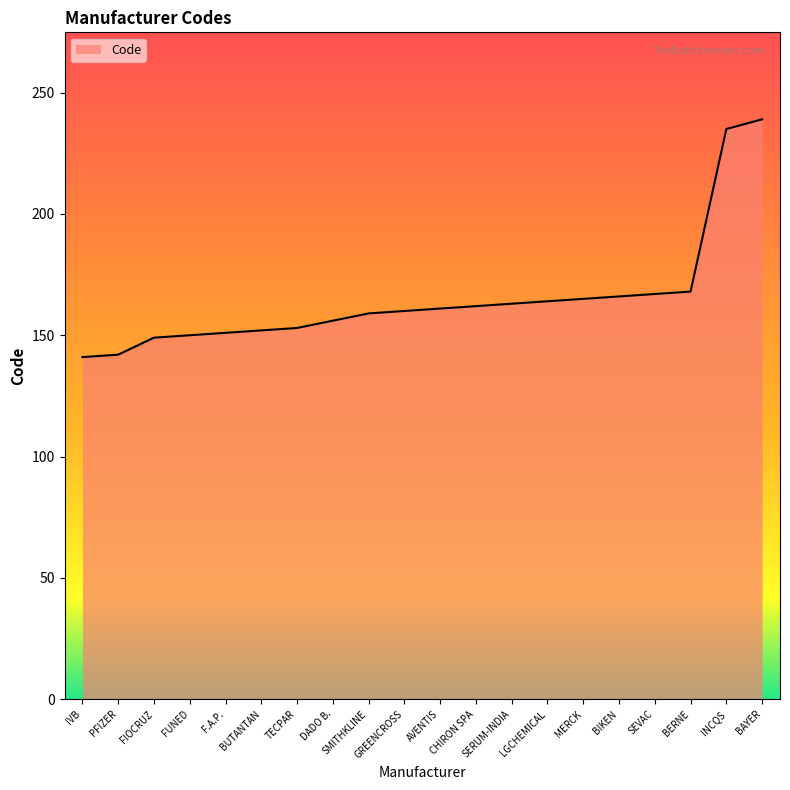

How many lines are shown in the chart?

1